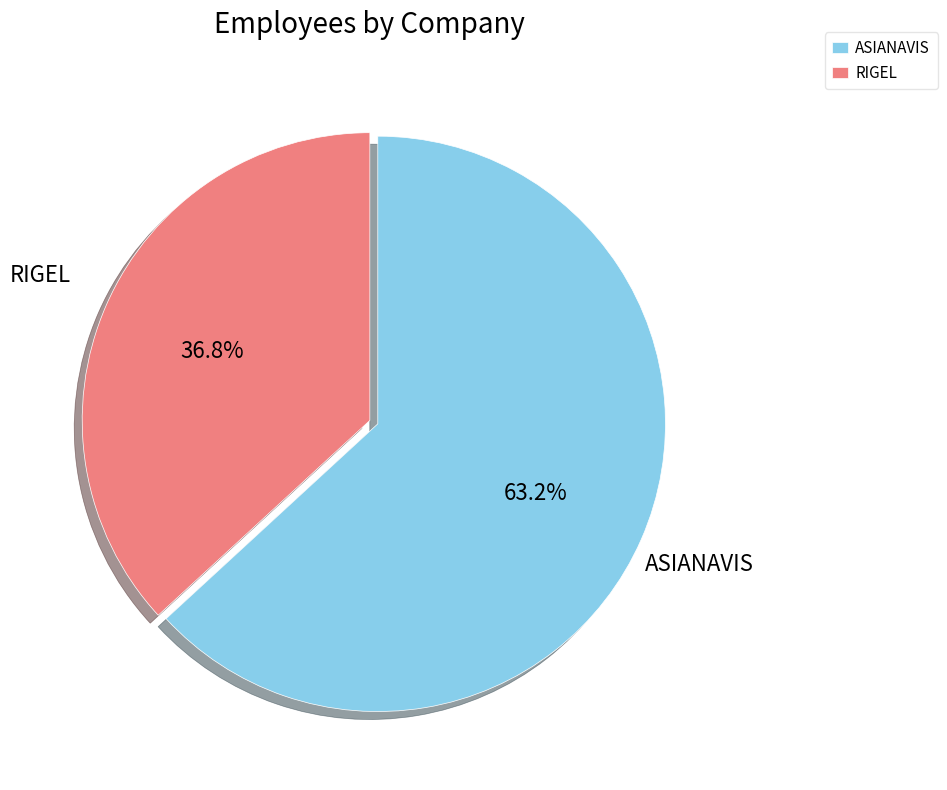

What percentage is the ASIANAVIS slice, to the nearest percent?

63%